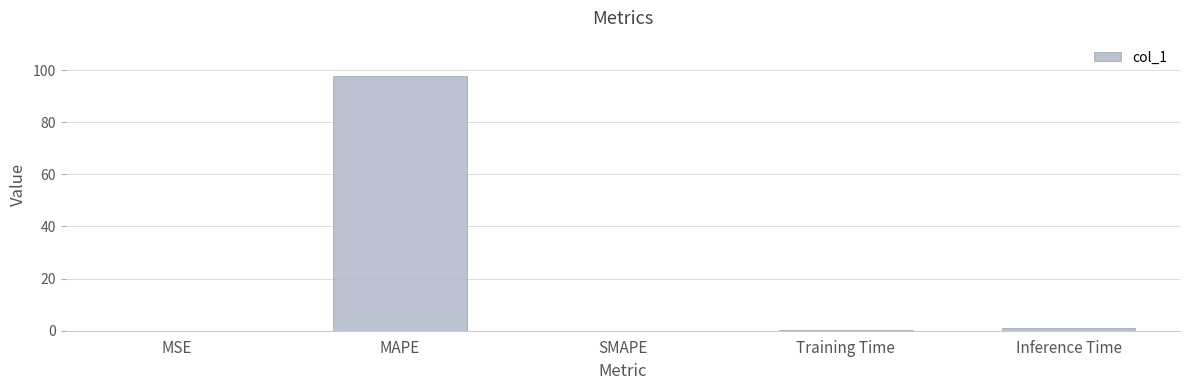

The value at MSE is 0.0. True or false?

True